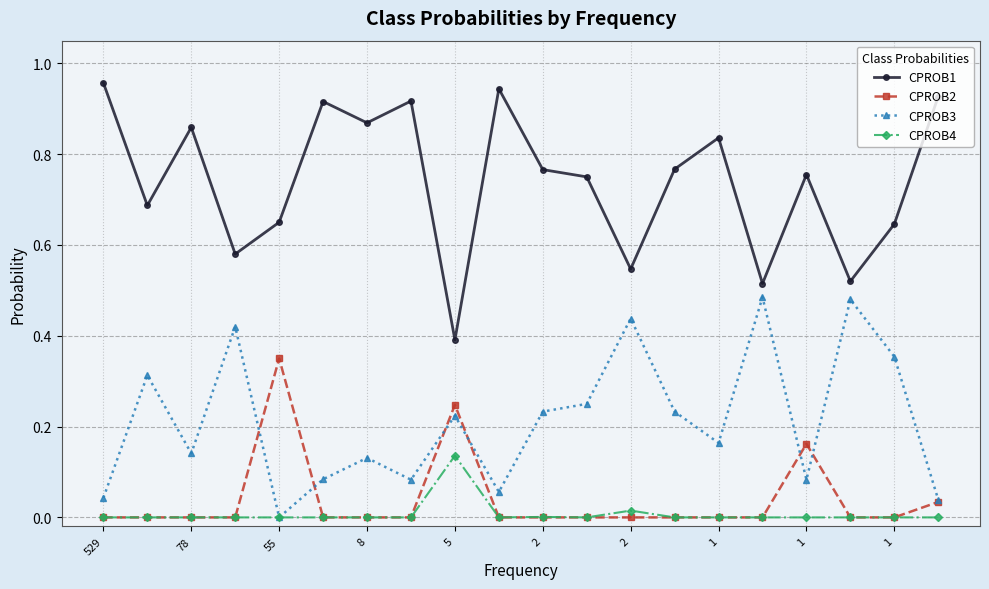

True or false: CPROB4 has more than 0 interior local peaks.

True